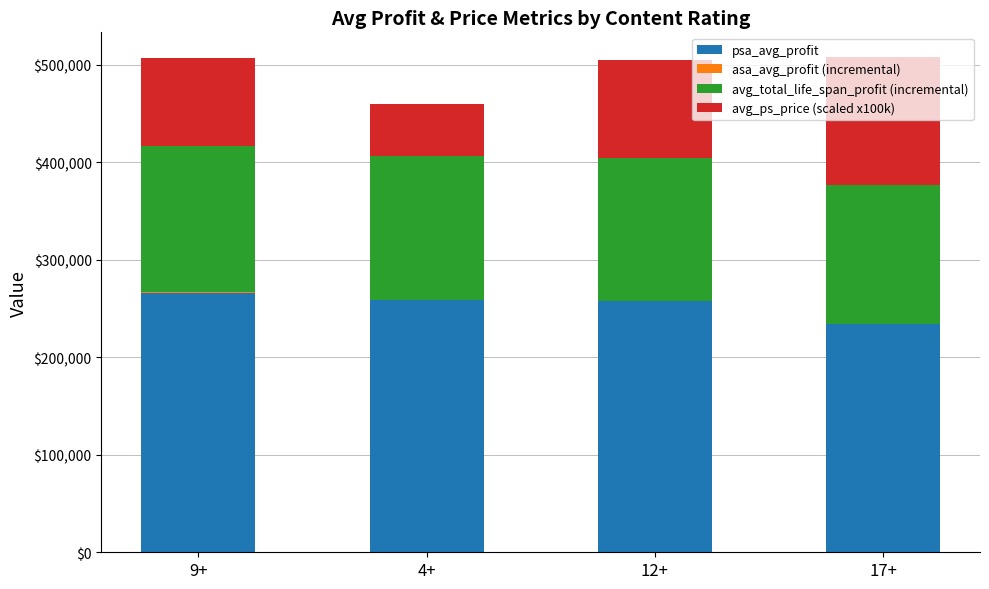

True or false: asa_avg_profit (incremental) has a value of 966.5 at 9+.

False